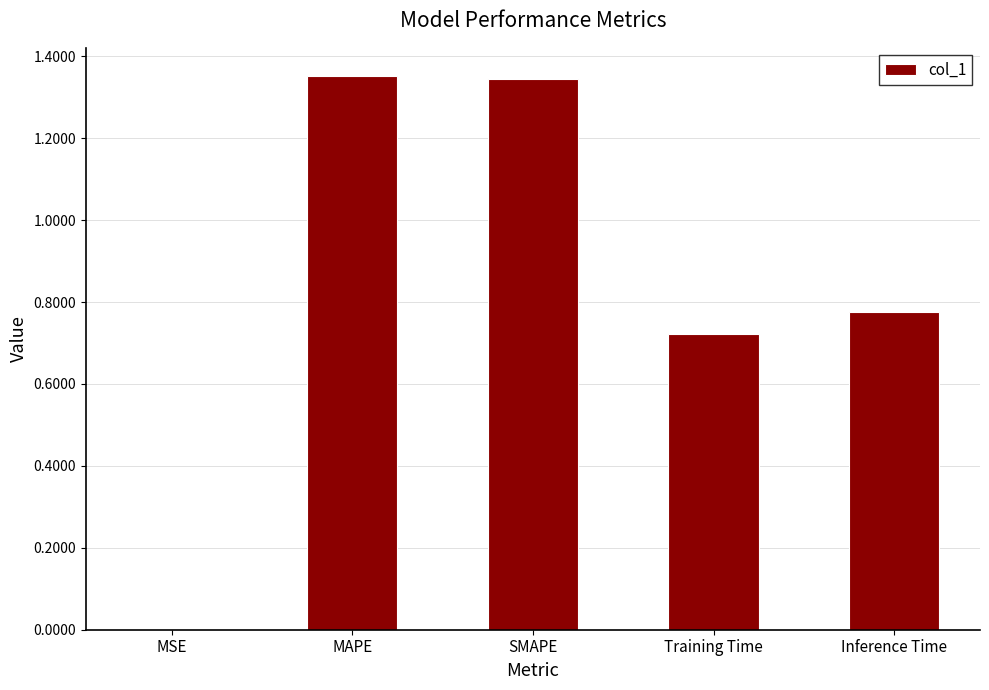

Are the bars grouped side by side (vs. stacked)?

No